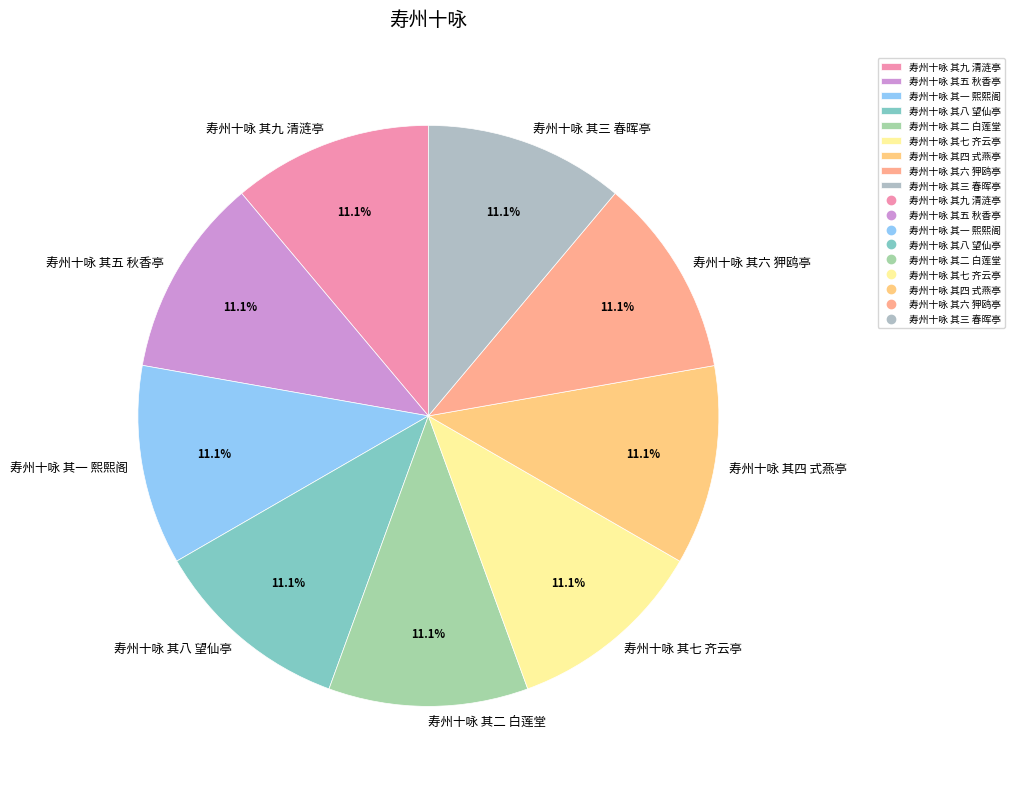

What percentage is the 寿州十咏 其八 望仙亭 slice, to the nearest percent?

11%